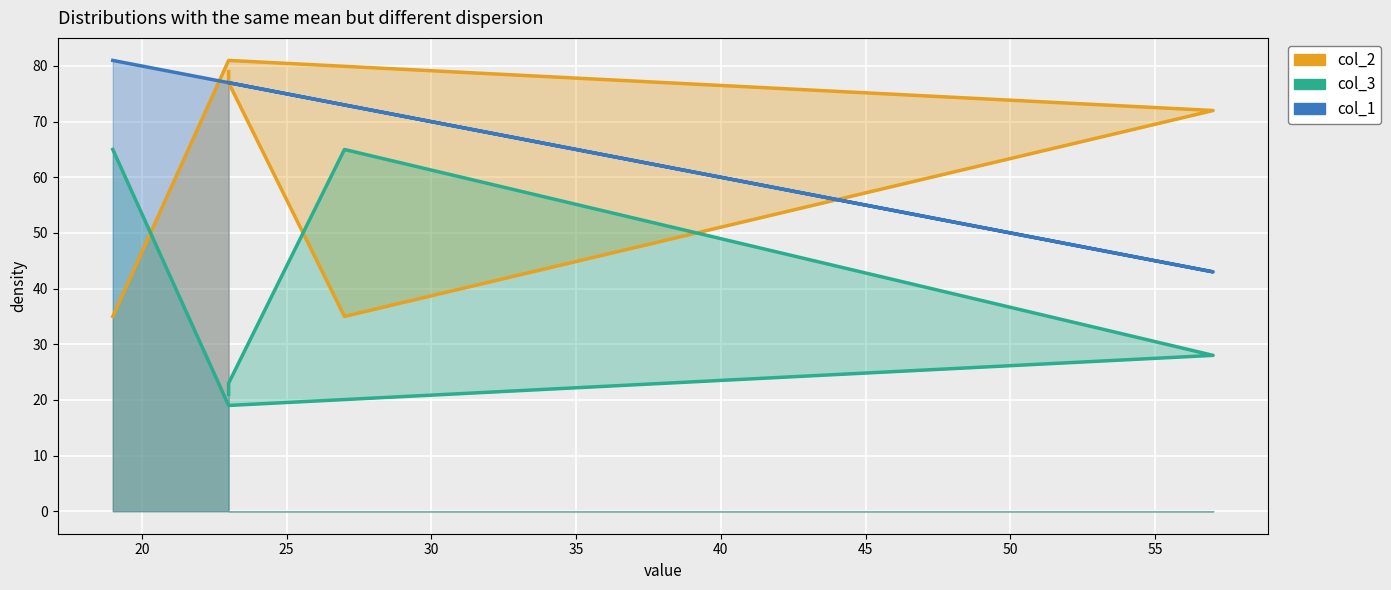

Rank the series by their average value, from highest to lowest.

col_1, col_2, col_3